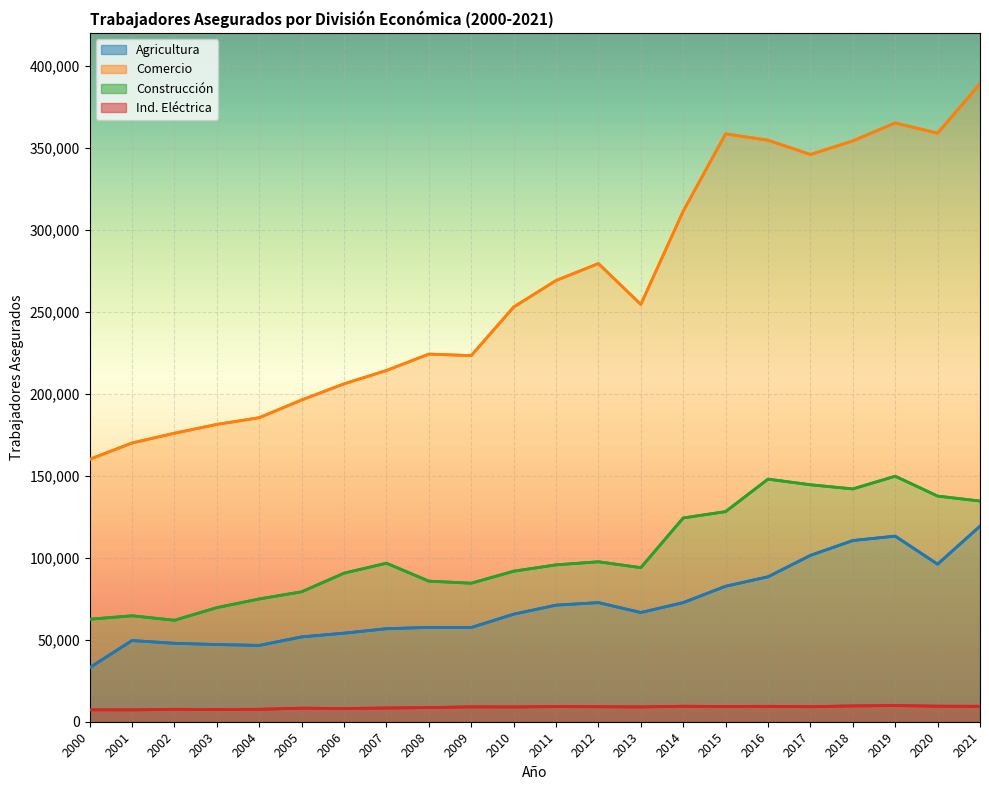

How many categories are shown in the chart?

22